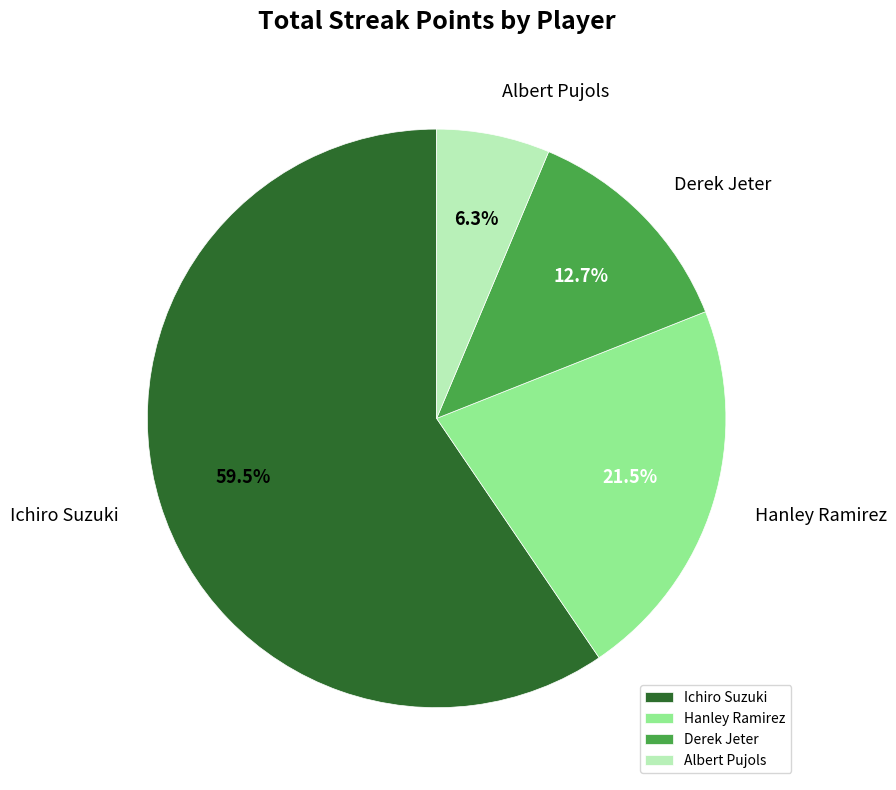

Between Ichiro Suzuki and Albert Pujols, which is larger?

Ichiro Suzuki